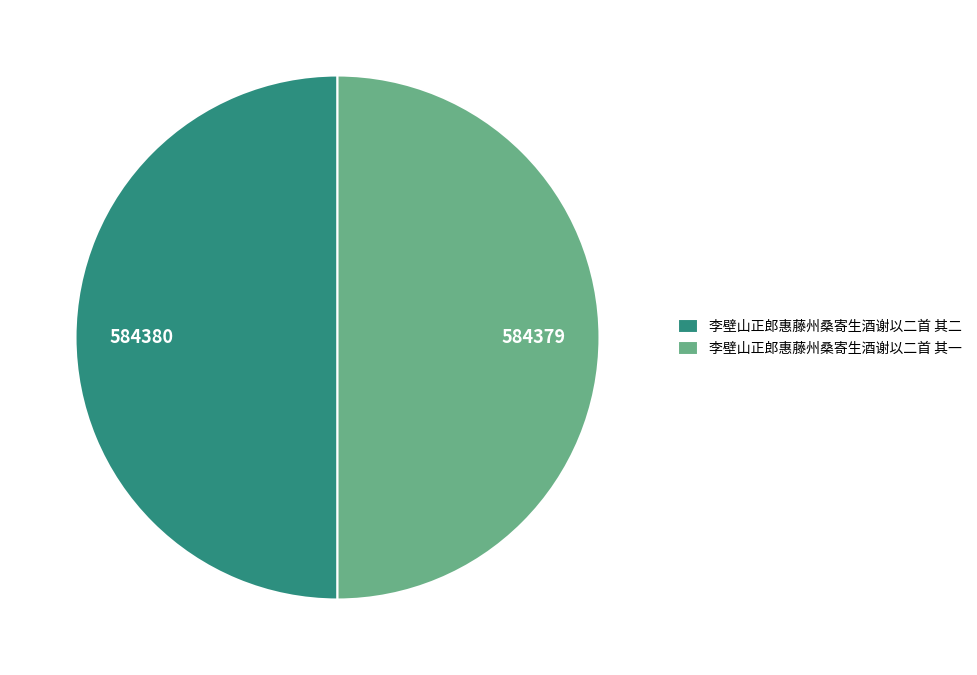

Approximately how many times larger is the value at 李壁山正郎惠藤州桑寄生酒谢以二首 其一 compared to 李壁山正郎惠藤州桑寄生酒谢以二首 其二?

1.0